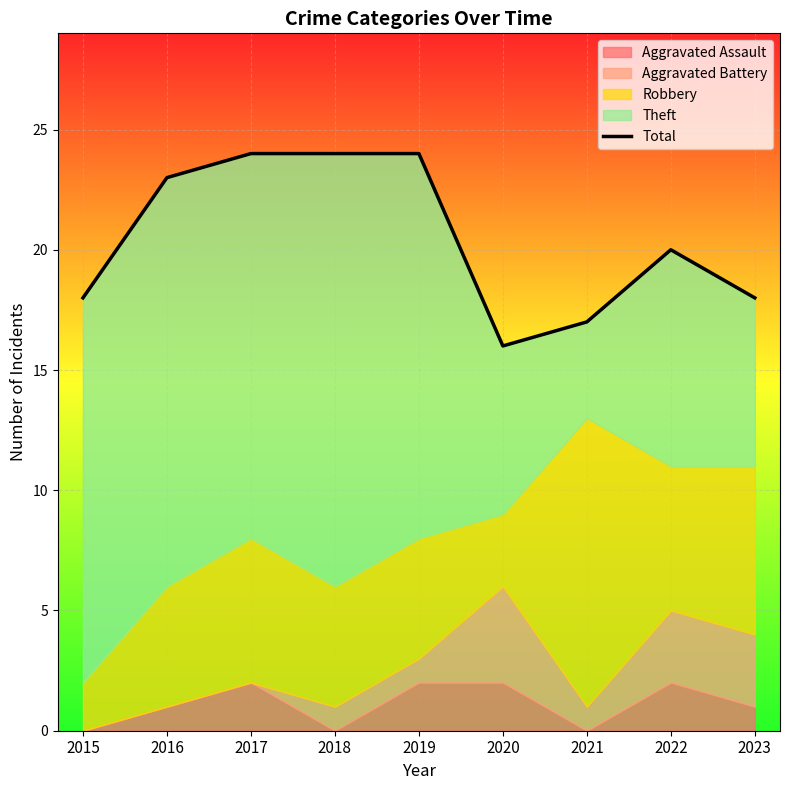

Where does the data first go above 20?

2016